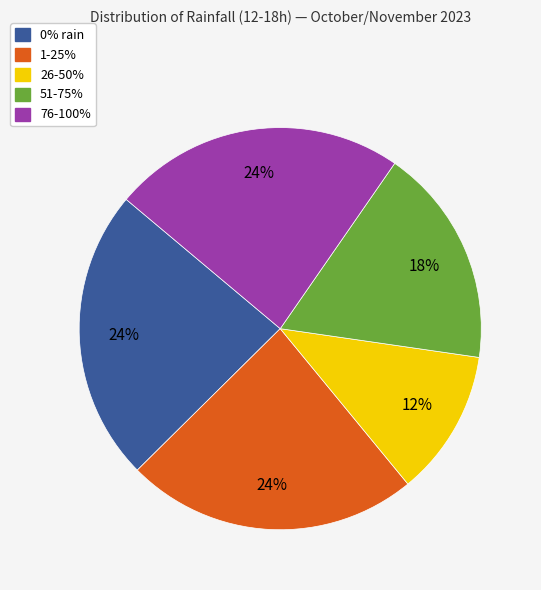

To the nearest percent, what is the difference between the largest and smallest slice percentages?

12%